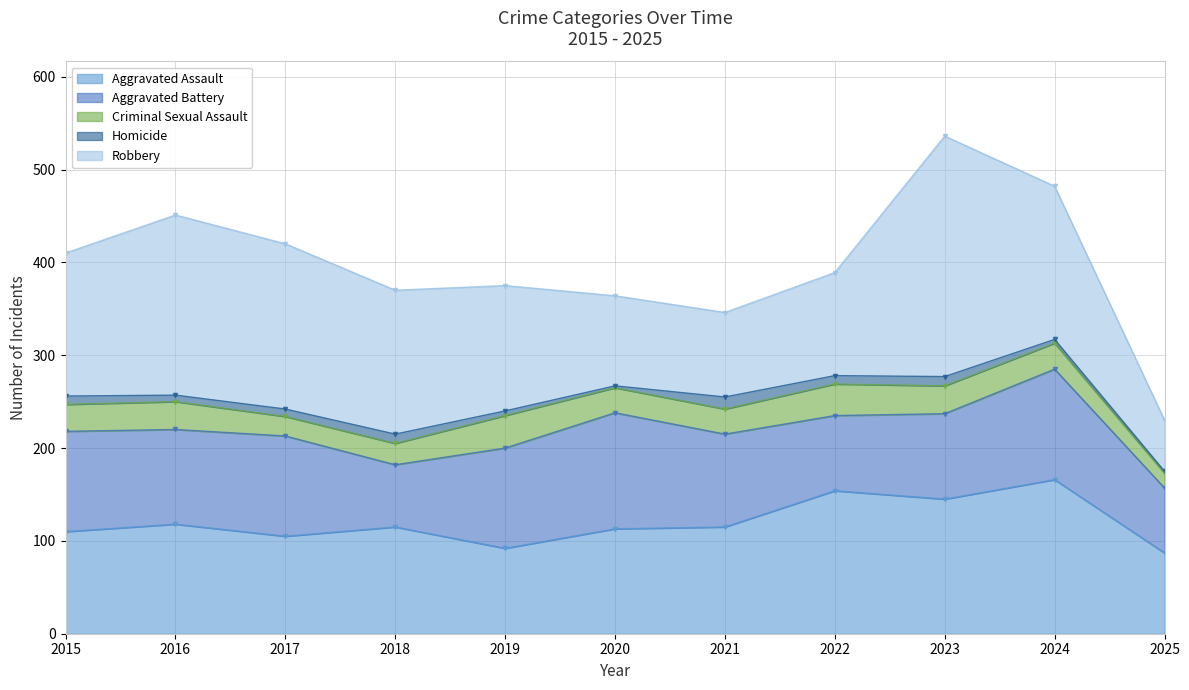

Where is the first local maximum for Aggravated Battery?

2017